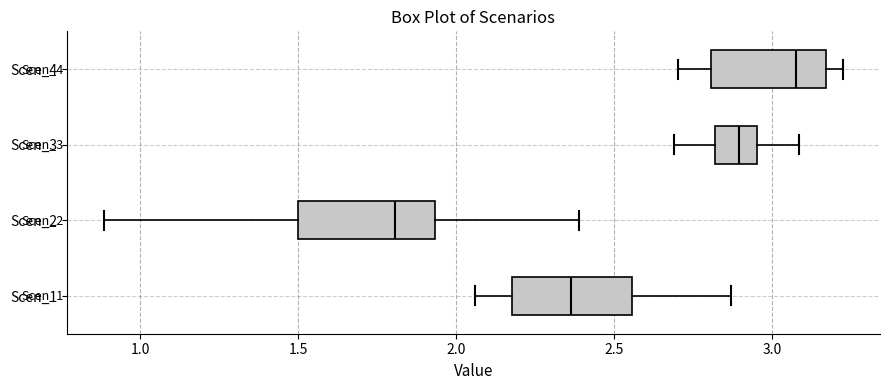

Reading bottom to top, read every box against the x-axis: the position of its median line, the range the box covers, and the ends of its whiskers. The values are not printed on the chart, so give them approximately, as read against the axis.

Scen_1: median 2.35, box 2.20 to 2.55, whiskers 2.05 to 2.85
Scen_2: median 1.80, box 1.50 to 1.95, whiskers 0.90 to 2.40
Scen_3: median 2.90, box 2.80 to 2.95, whiskers 2.70 to 3.10
Scen_4: median 3.10, box 2.80 to 3.15, whiskers 2.70 to 3.20